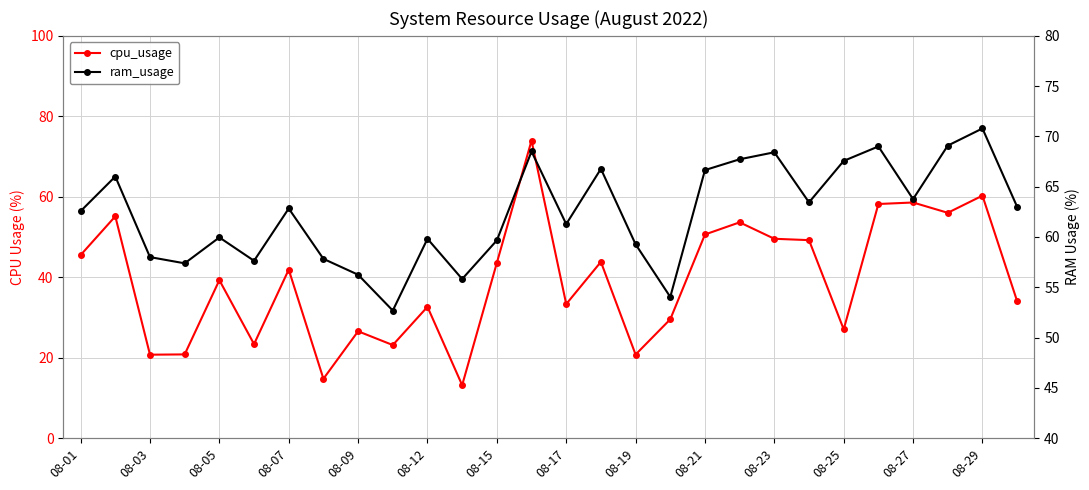

What is the maximum value for ram_usage?

70.8